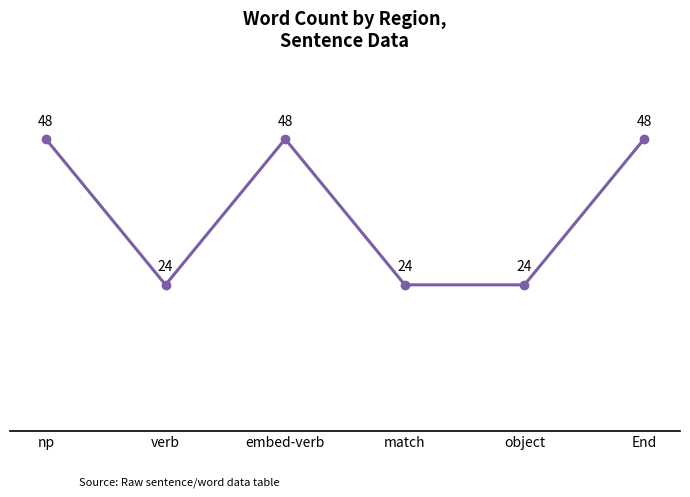

The value at match is 36. True or false?

False